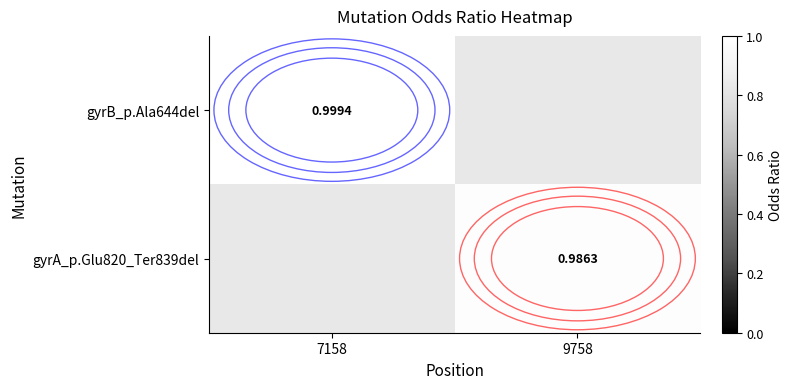

How many data points does each series have?

2